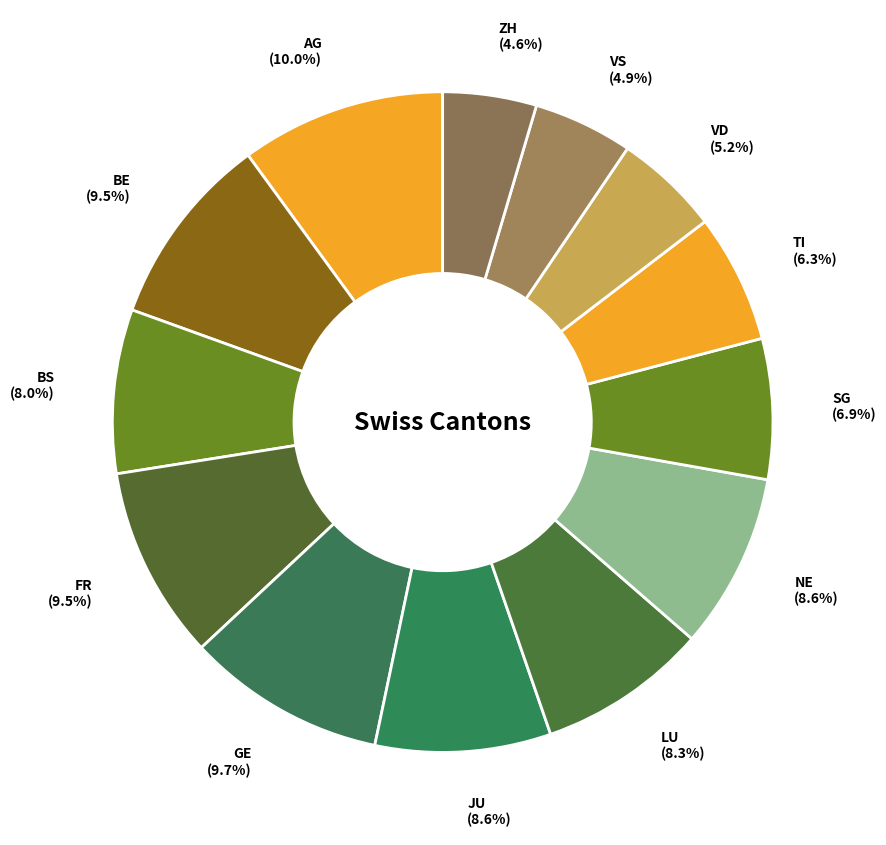

What is the ratio of the value at LU (8.3%) to the value at TI (6.3%)?

1.3